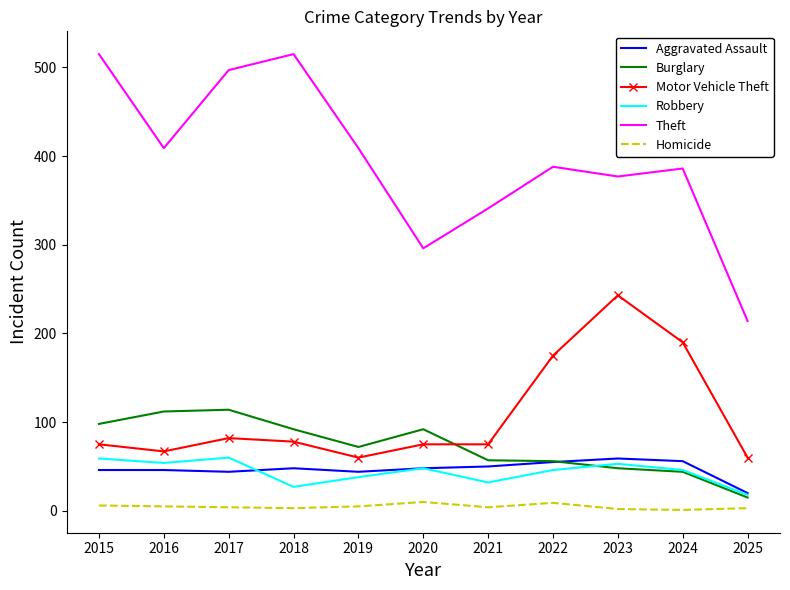

Which series has the largest total across all categories?

Theft